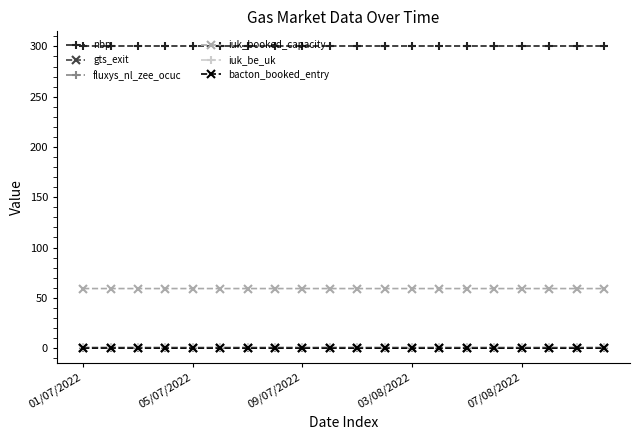

True or false: nbp and bacton_booked_entry intersect in this chart.

False